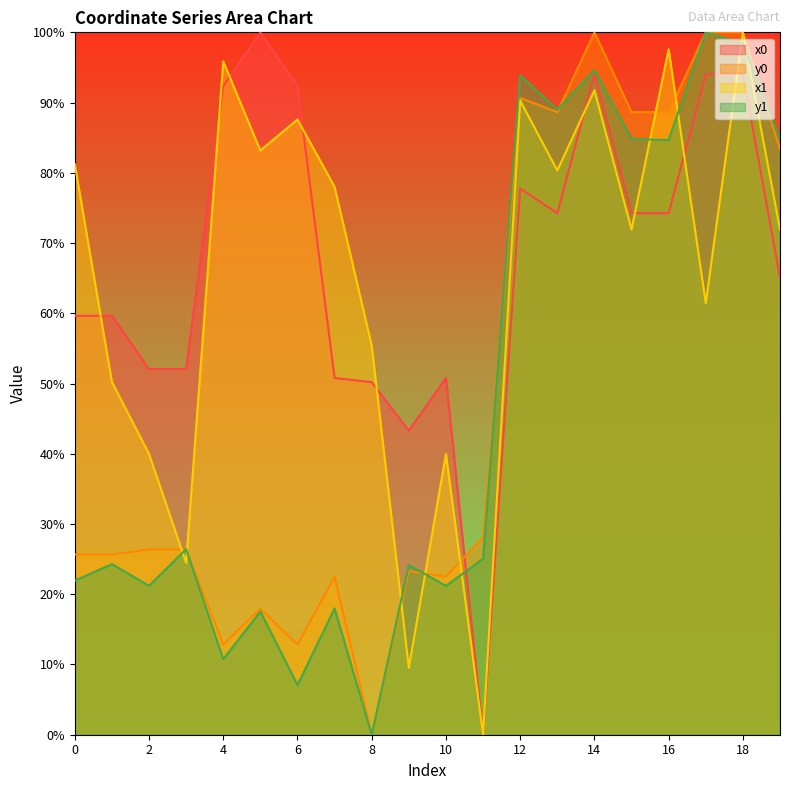

The x0 series shows 94.0 at 18. True or false?

True